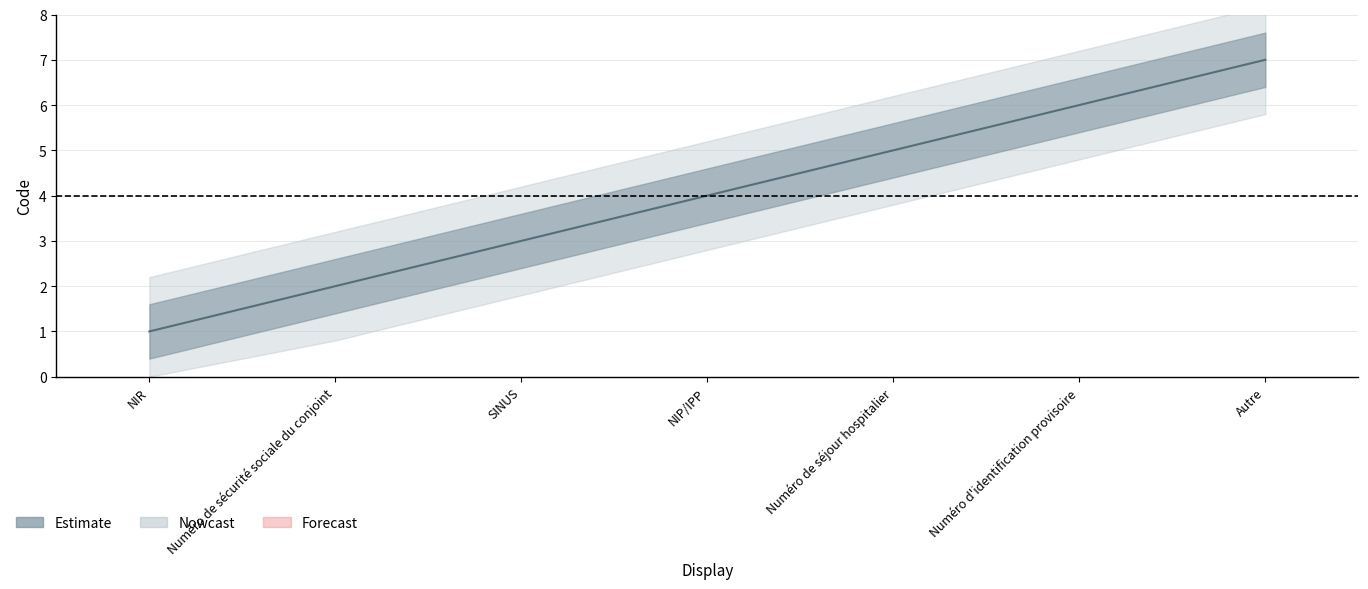

Does the chart have visible grid lines?

Yes